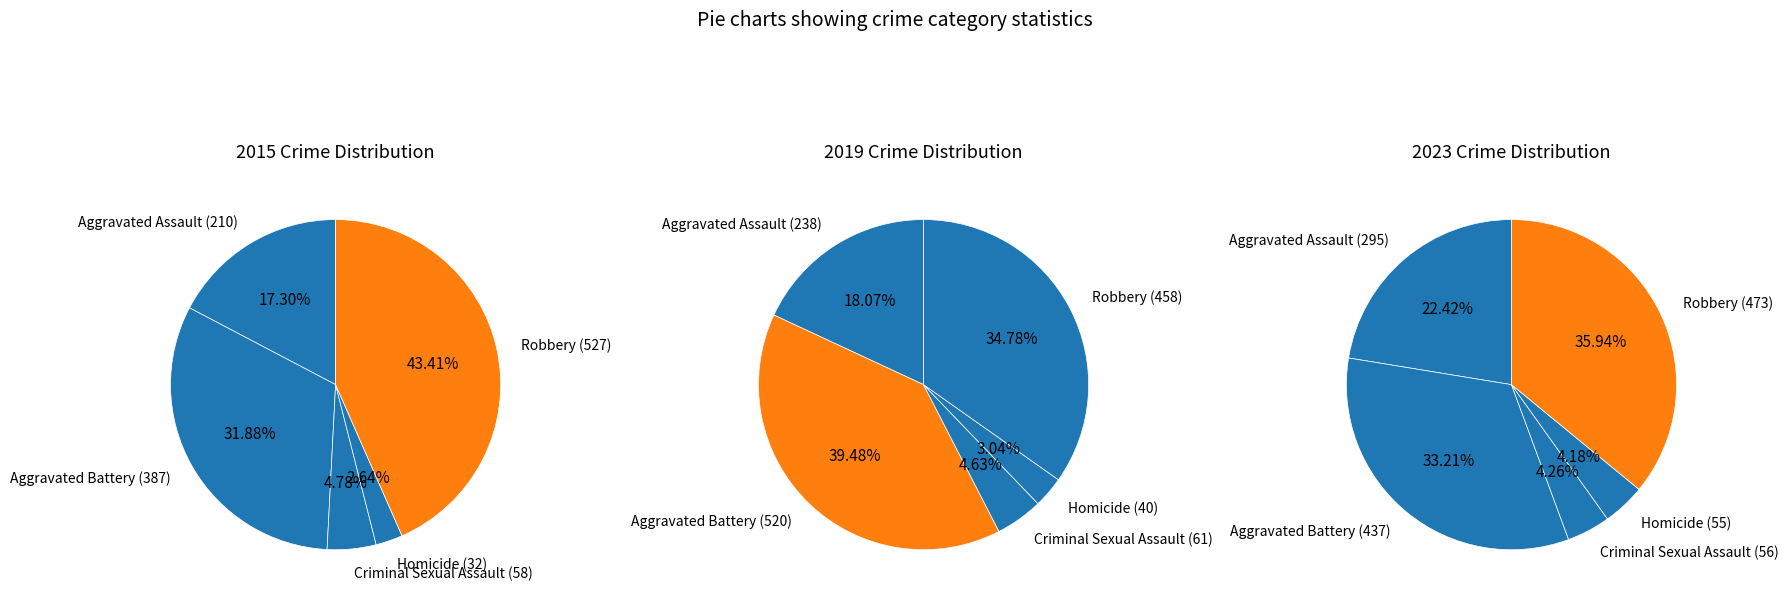

Between Aggravated Assault and Aggravated Battery, which series saw the biggest shift?

2019